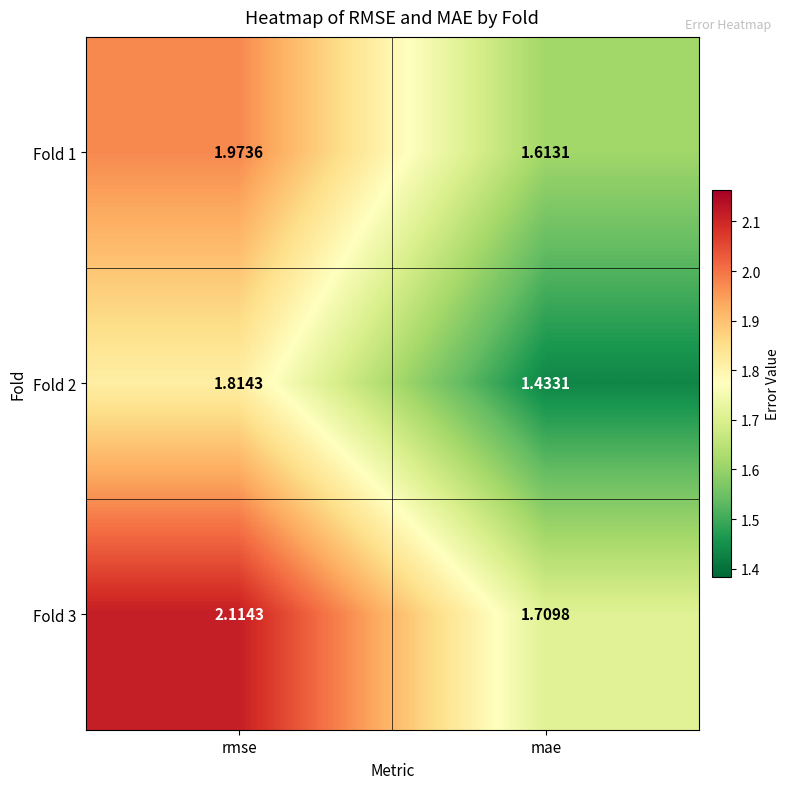

Where is Fold 1 nearest to the value 1?

mae